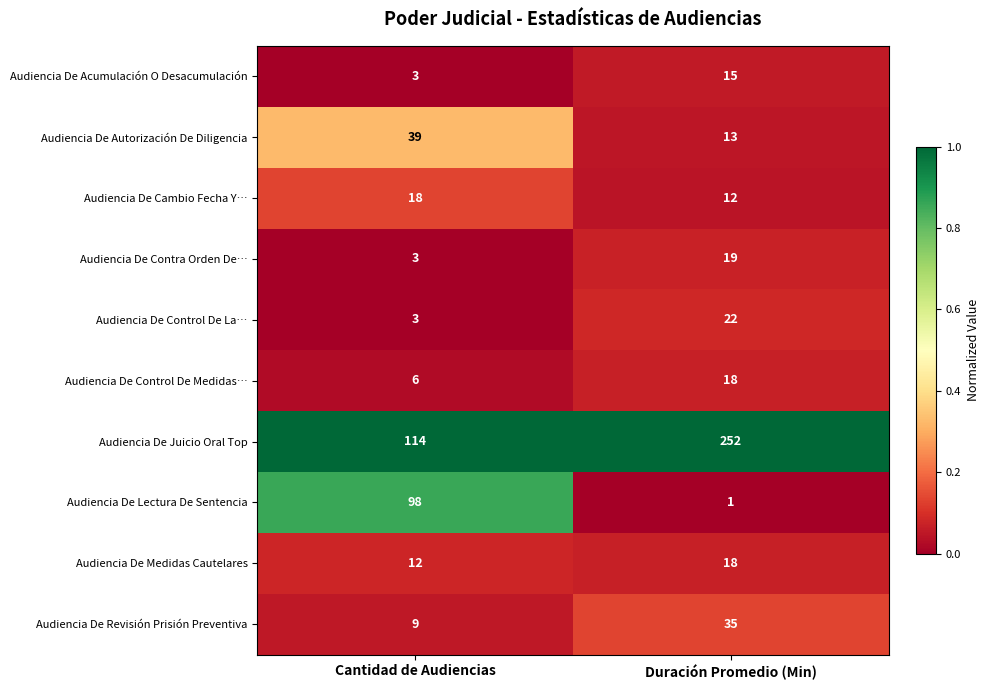

Rank the categories by Audiencia De Control De La… value from lowest to highest.

Cantidad de Audiencias, Duración Promedio (Min)